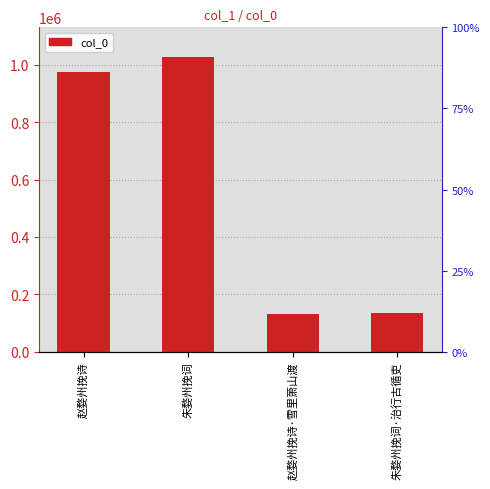

Rank the categories by value from highest to lowest.

朱婺州挽词, 赵婺州挽诗, 朱婺州挽词·治行古循吏, 赵婺州挽诗·雪里萧山渡